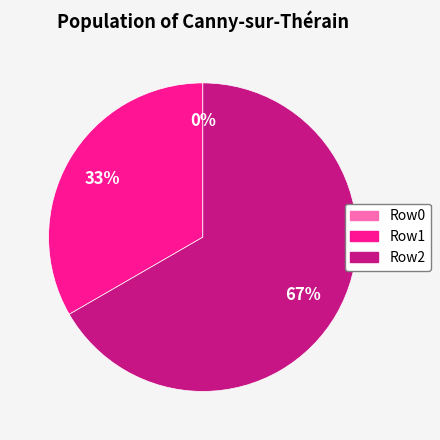

What is the smallest slice in the pie chart?

Row0